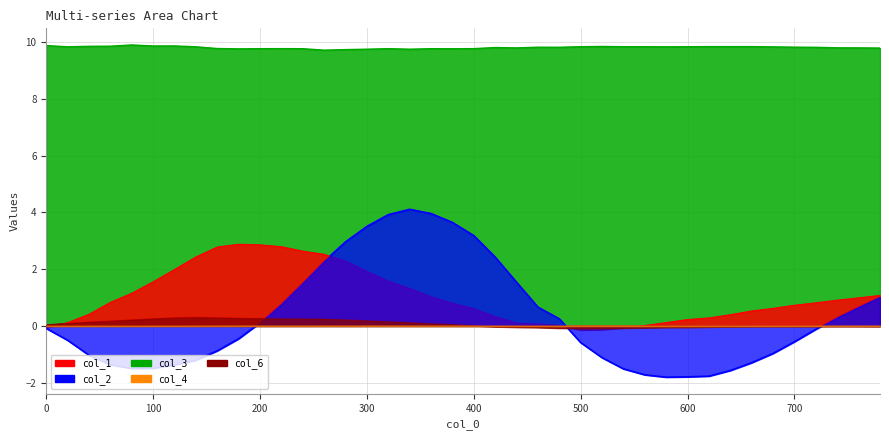

True or false: col_6 has more than 1 points higher than both neighbors.

True